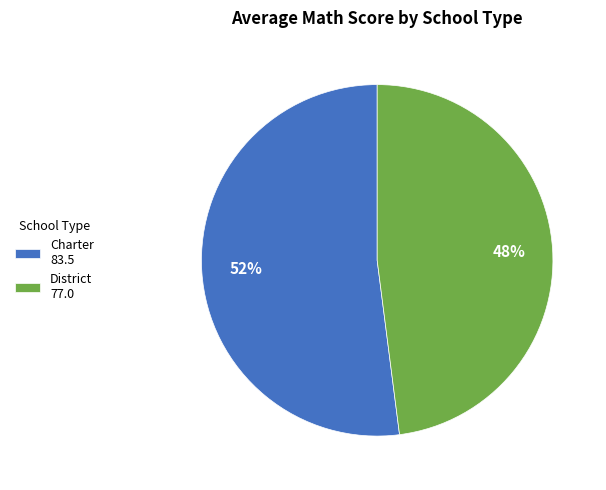

What percentage is the District slice, to the nearest percent?

48%